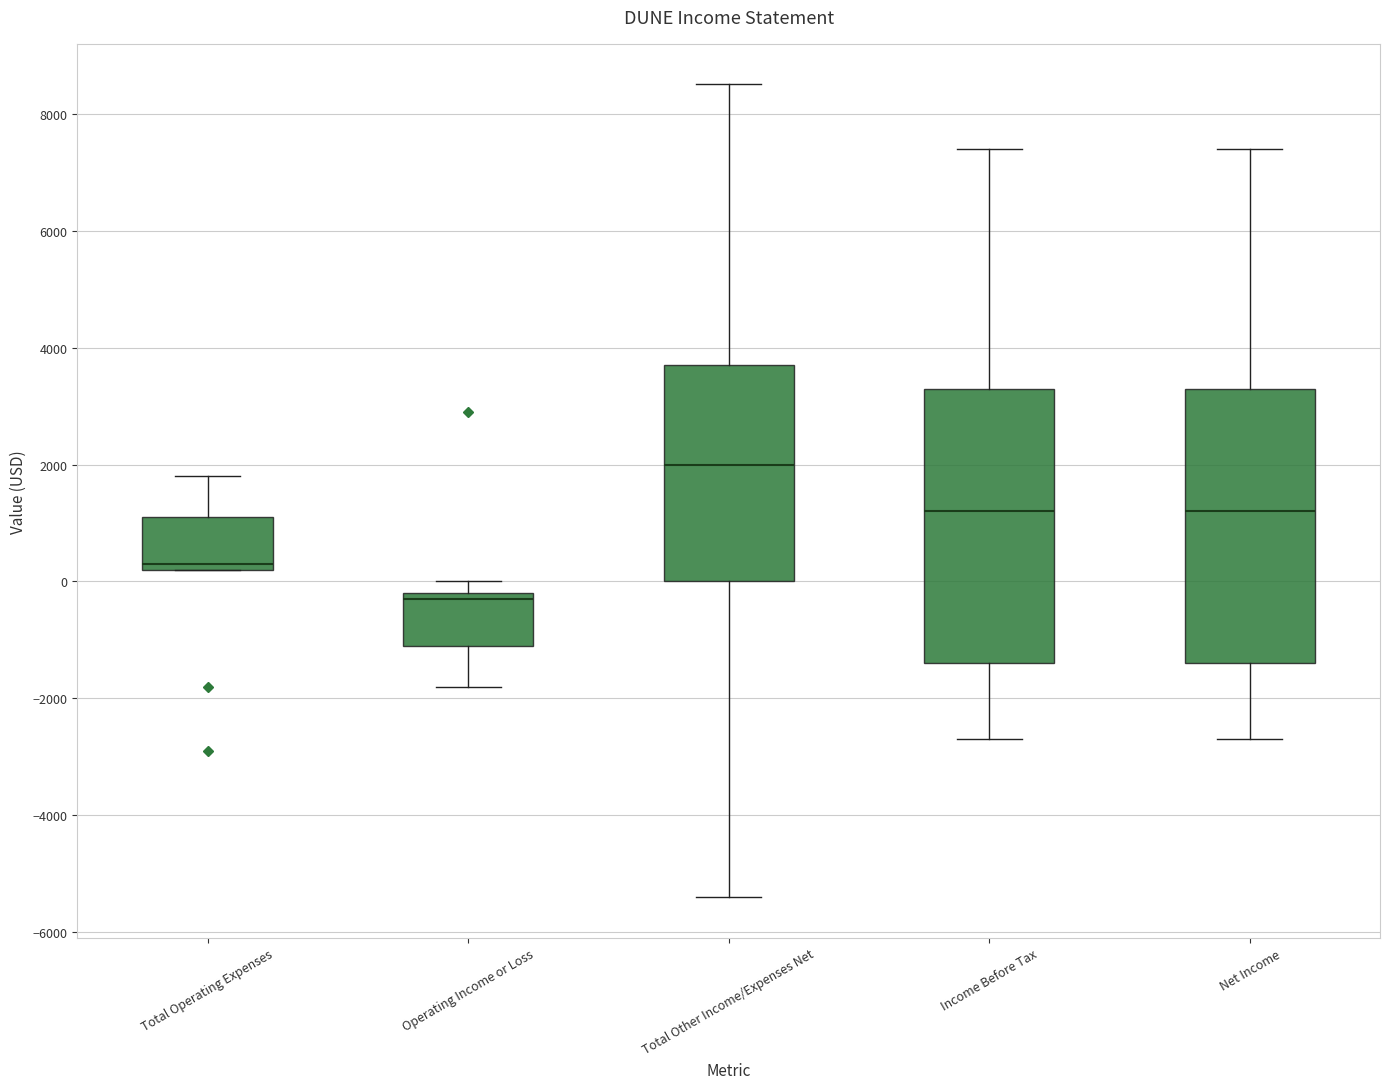

Which box has the lowest median line?

Operating Income or Loss